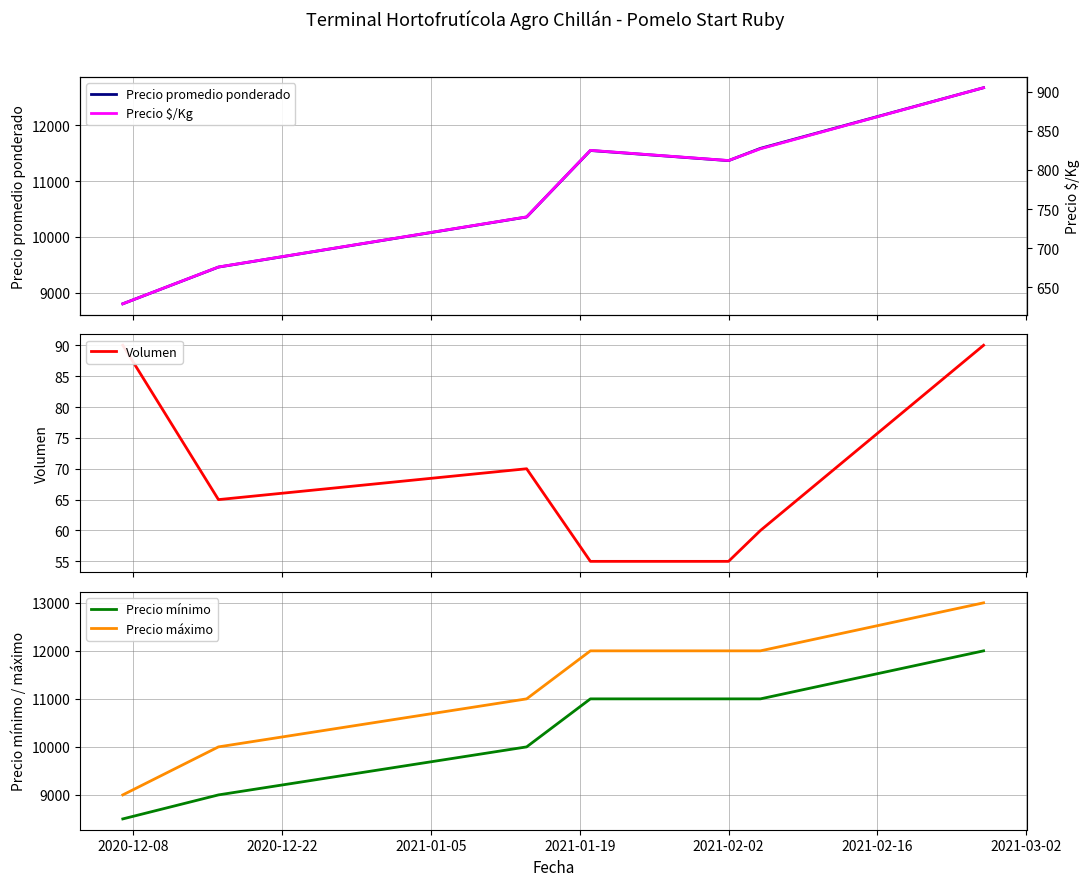

True or false: Precio máximo and Precio mínimo intersect in this chart.

False